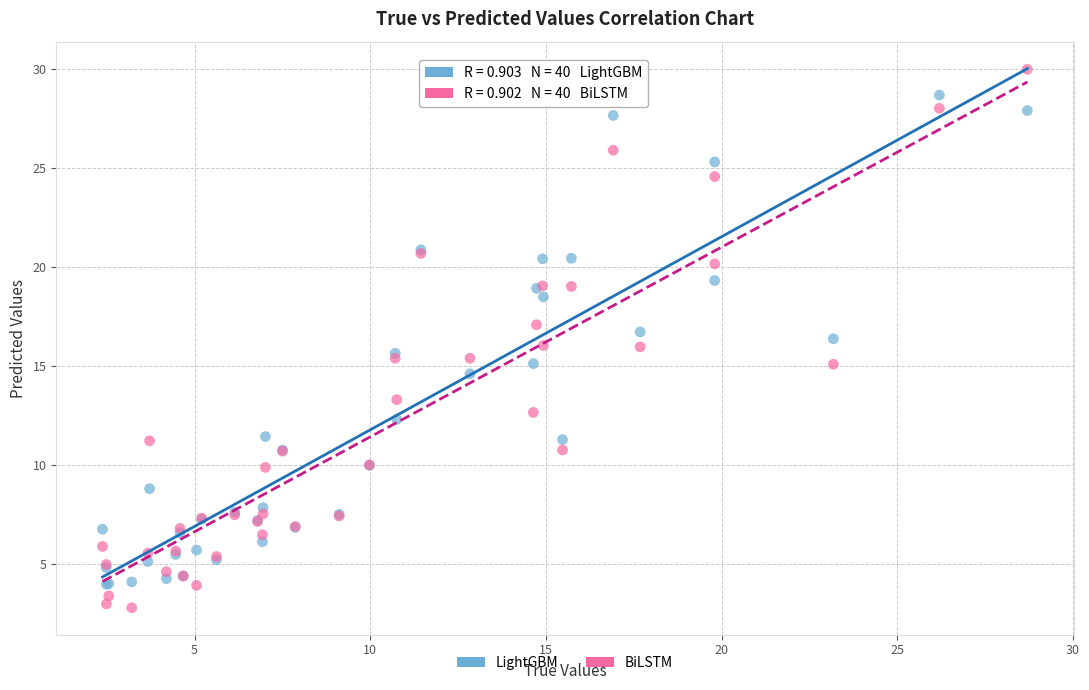

Which series has the largest Y range (max minus min)?

BiLSTM